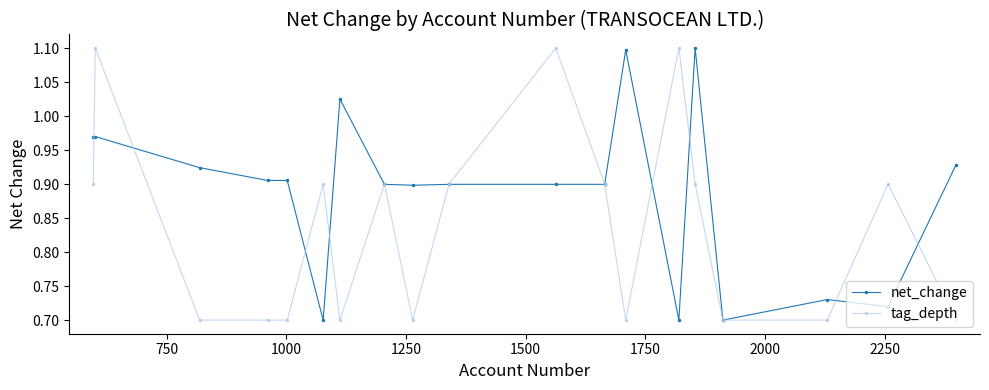

At how many categories does at least one series exceed 0?

19